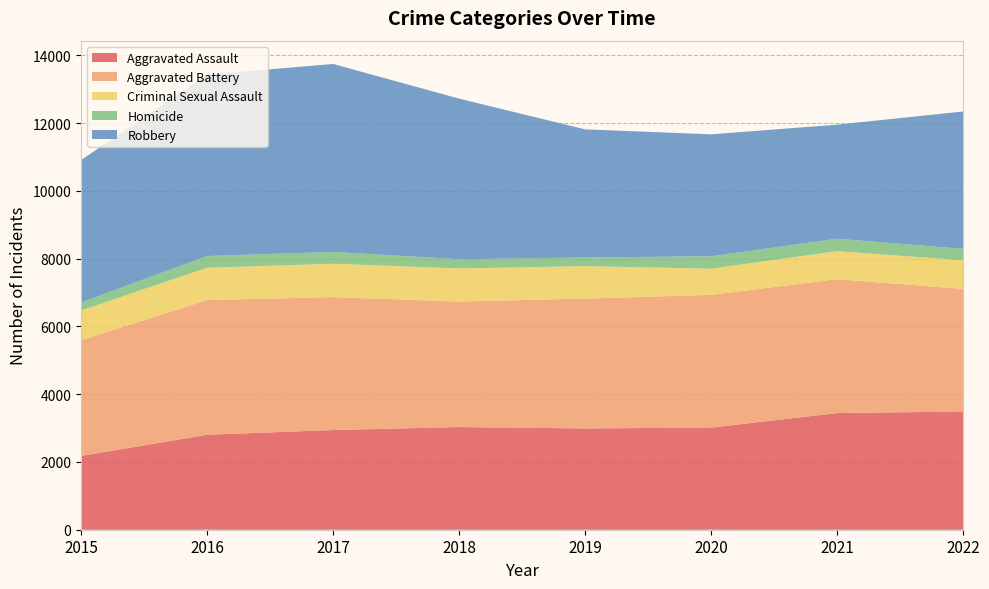

Reading right to left, list all the values displayed in this chart.

Aggravated Assault: 3490	3444	3016	2990	3031	2943	2804	2180
Aggravated Battery: 3619	3952	3917	3834	3705	3925	3976	3412
Criminal Sexual Assault: 844	827	773	957	977	983	953	880
Homicide: 337	367	366	255	270	350	345	235
Robbery: 4057	3367	3600	3782	4743	5548	5354	4204